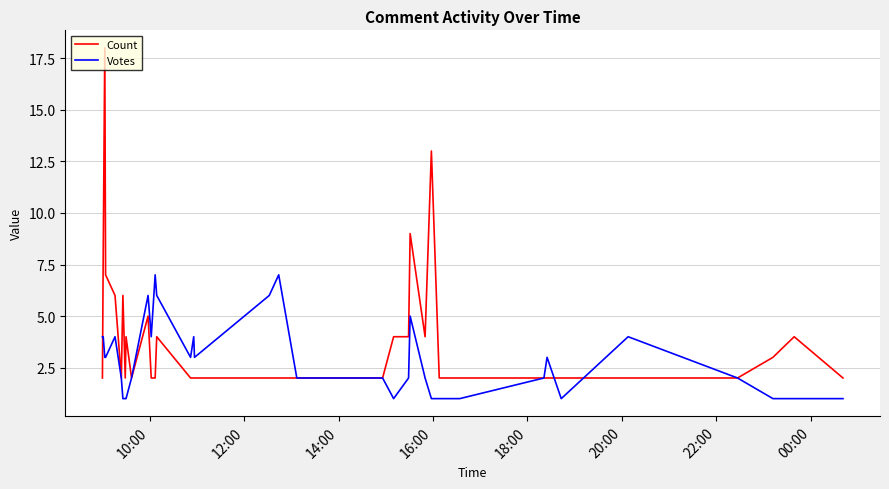

List the series in order of their peak value, highest first.

Count, Votes